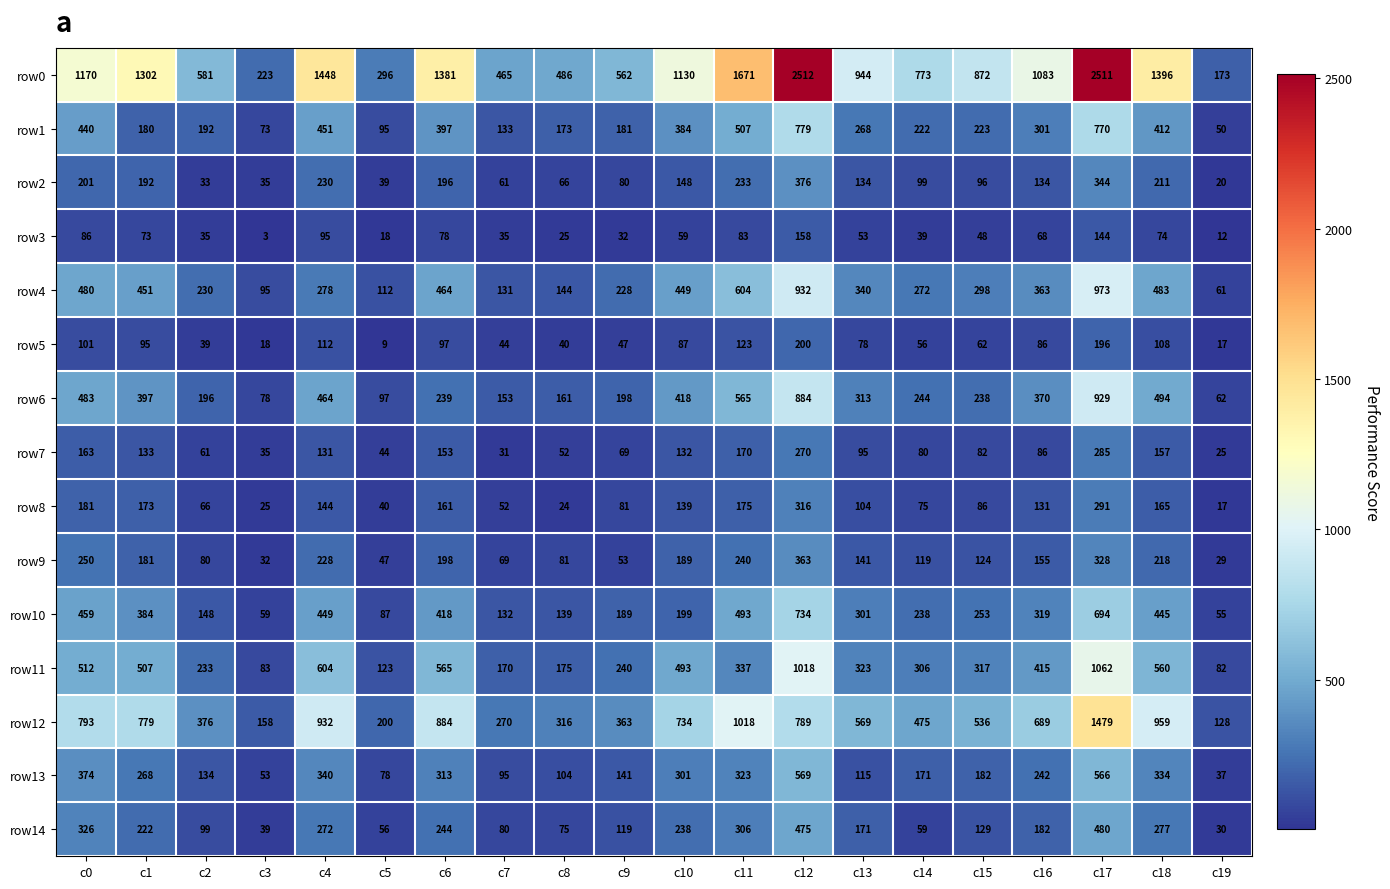

How many categories are shown in the chart?

20